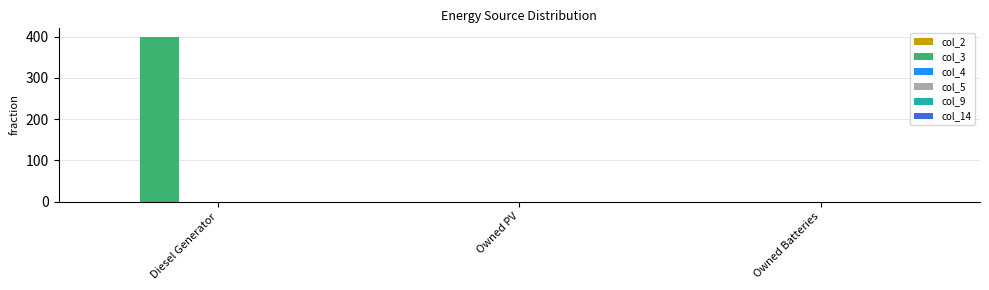

Reading right to left, list all the values displayed in this chart.

Owned Batteries=0	Owned PV=0	Diesel Generator=400